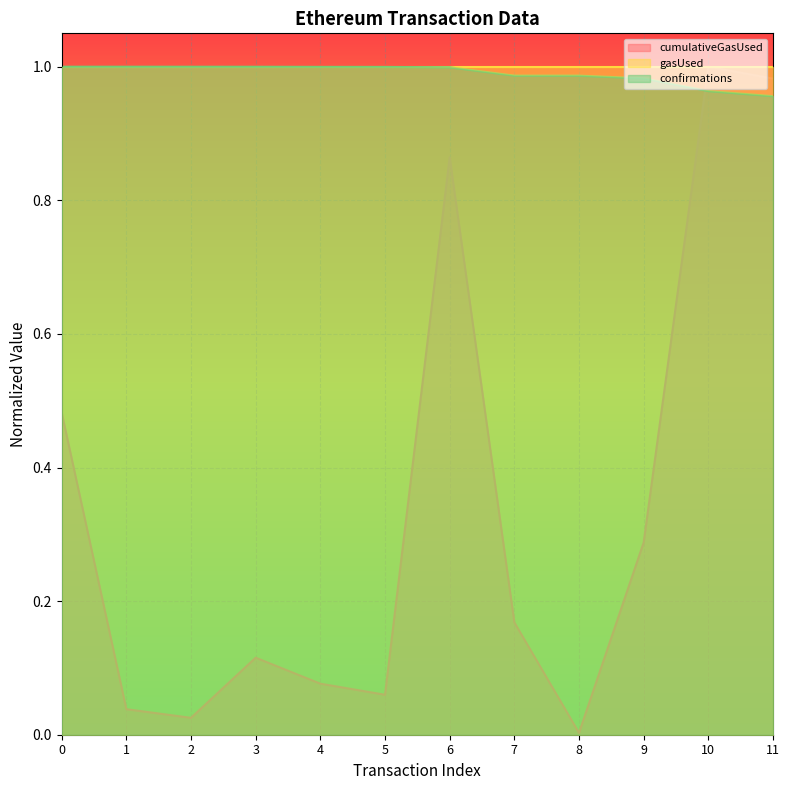

At which category does the chart reach its minimum across all series?

8